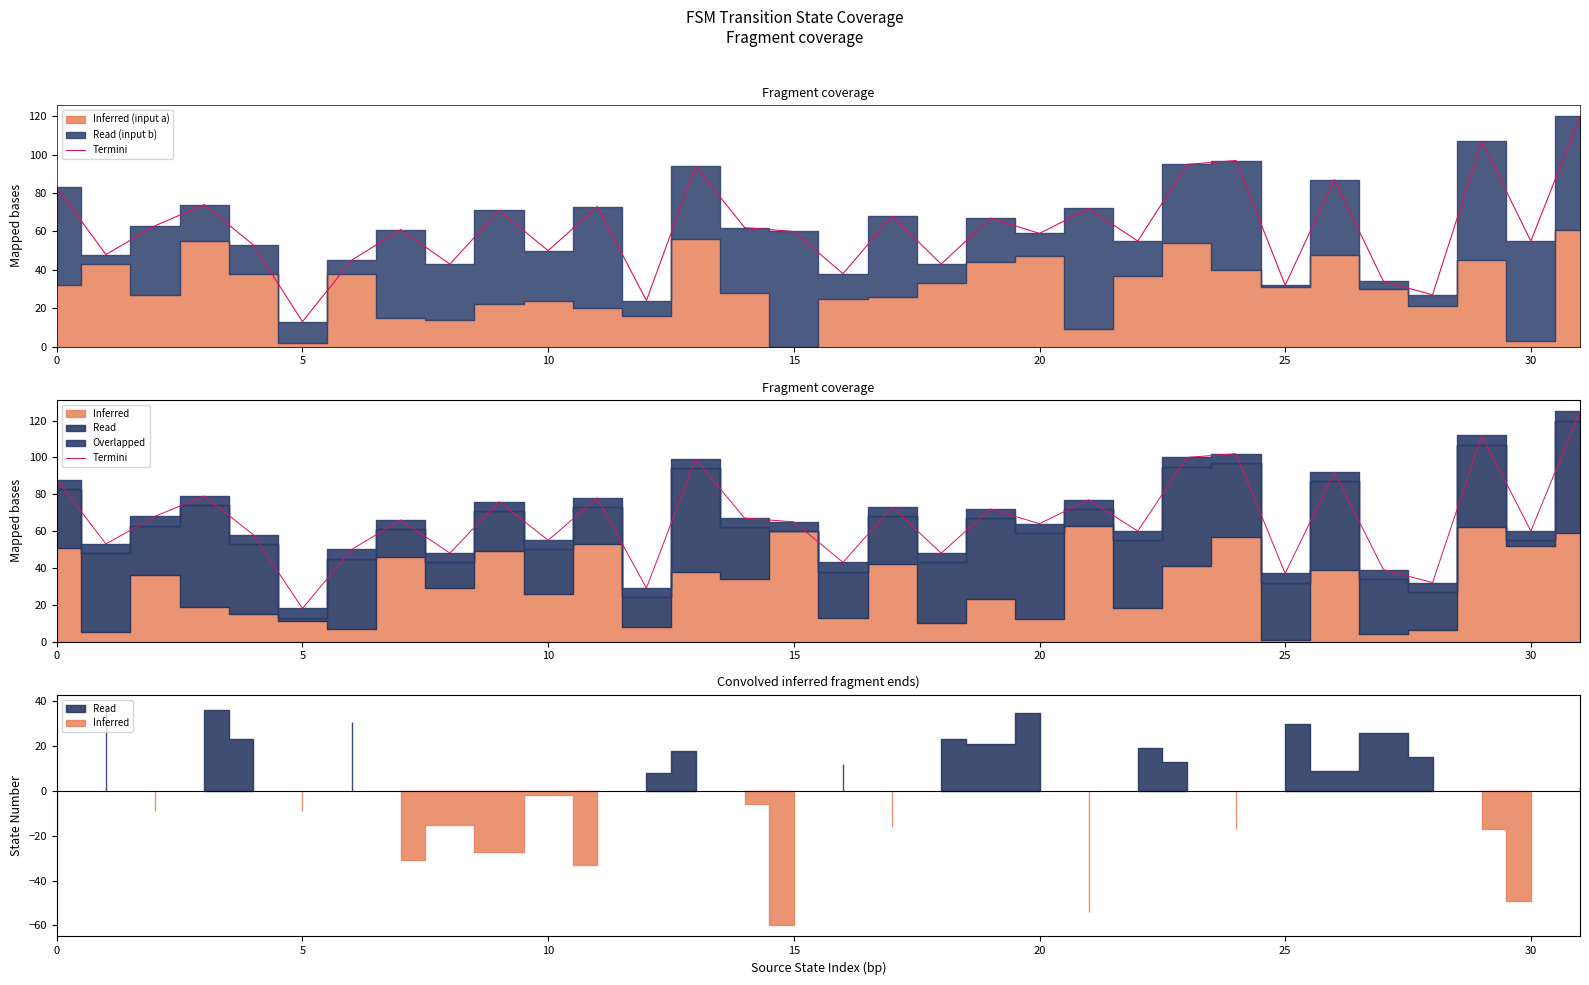

Which category has the highest value across all series?

31